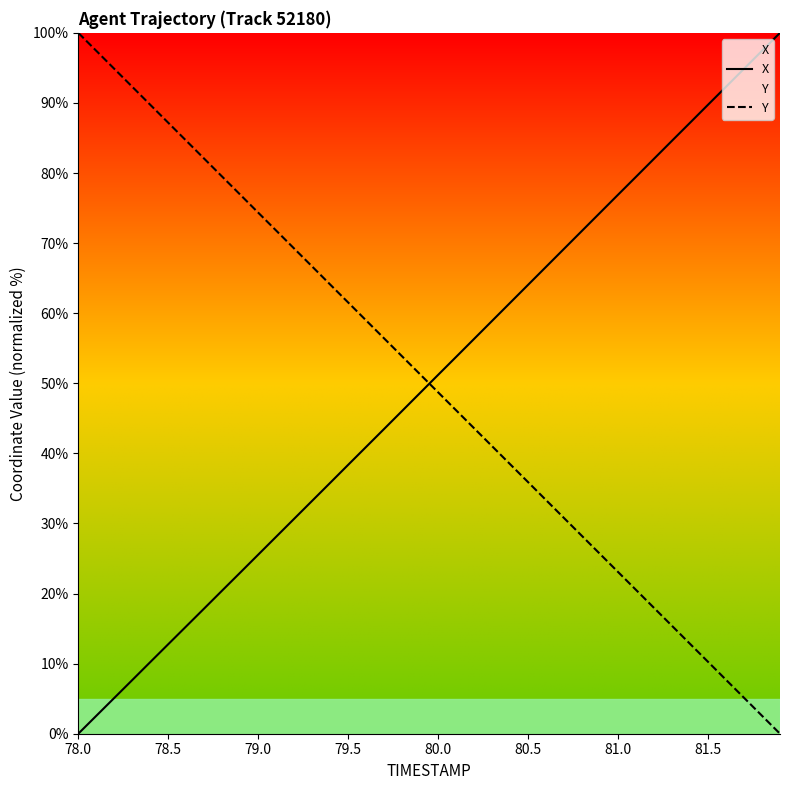

True or false: X has a value of 89.7 at 80.0.

False